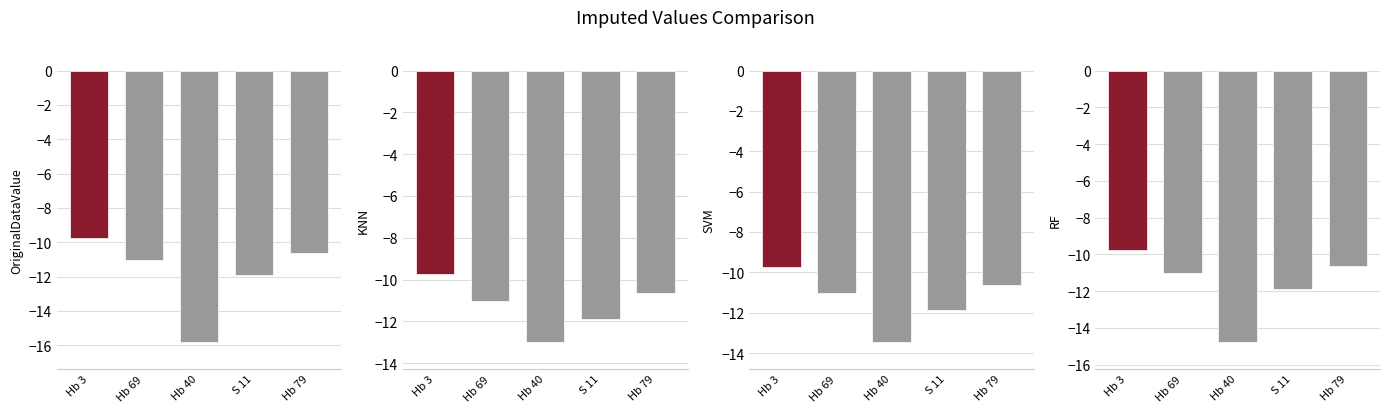

Reading left to right, transcribe all the data shown in this chart.

OriginalDataValue: Hb 3=-9.8	Hb 69=-11.0	Hb 40=-15.8	S 11=-11.9	Hb 79=-10.7
KNN: Hb 3=-9.8	Hb 69=-11.0	Hb 40=-13.0	S 11=-11.9	Hb 79=-10.7
SVM: Hb 3=-9.8	Hb 69=-11.0	Hb 40=-13.4	S 11=-11.9	Hb 79=-10.7
RF: Hb 3=-9.8	Hb 69=-11.0	Hb 40=-14.8	S 11=-11.9	Hb 79=-10.7